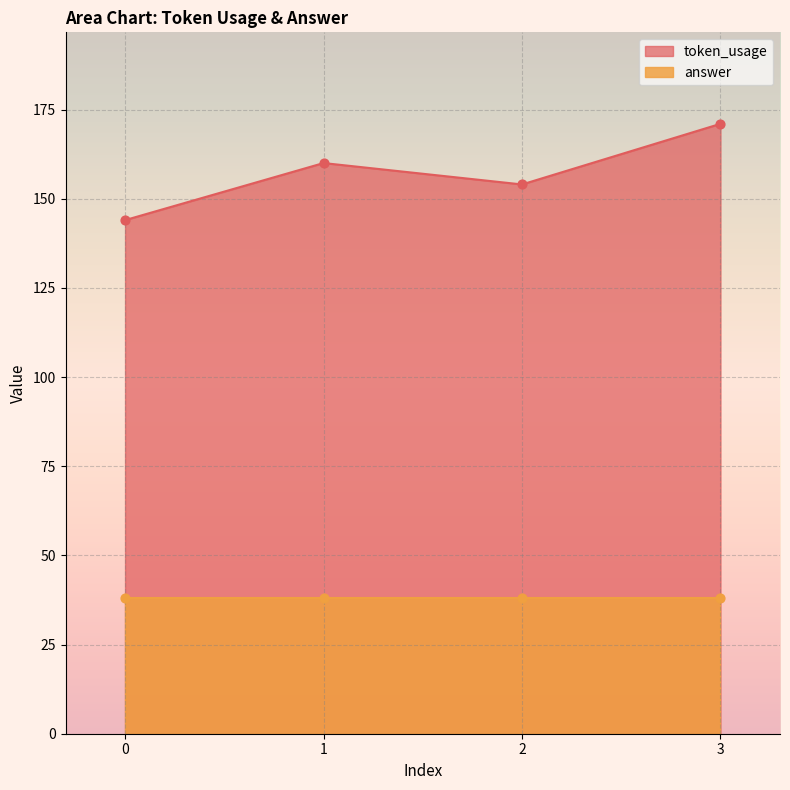

What is the change in value from 0 to 3?

+27